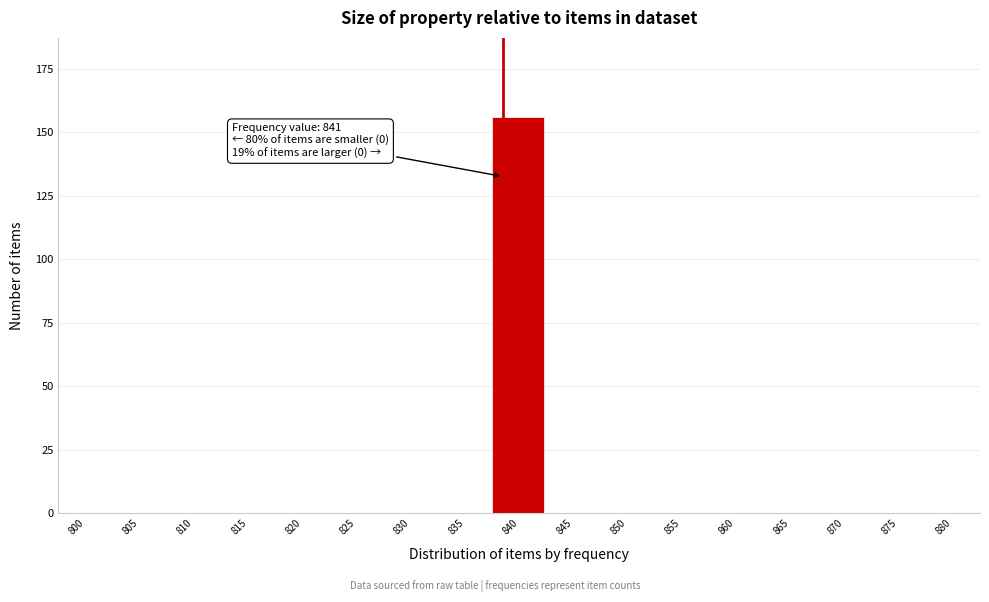

Reading left to right, extract all data points from this chart.

800=0	805=0	810=0	815=0	820=0	825=0	830=0	835=0	840=156	845=0	850=0	855=0	860=0	865=0	870=0	875=0	880=0